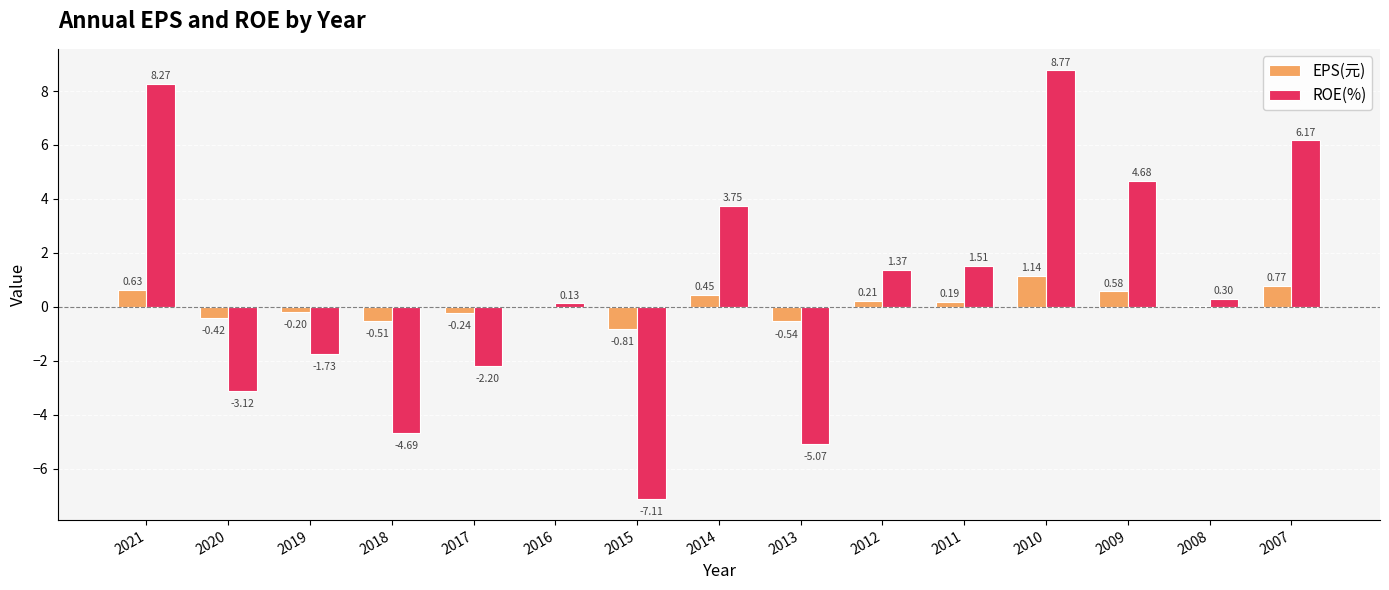

What is the difference between the EPS(元) values at 2020 and 2014?

0.9